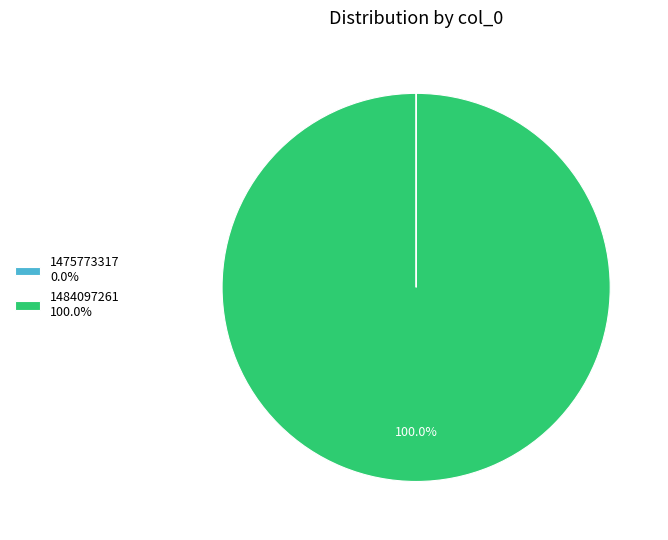

Is there a majority slice in this chart?

Yes